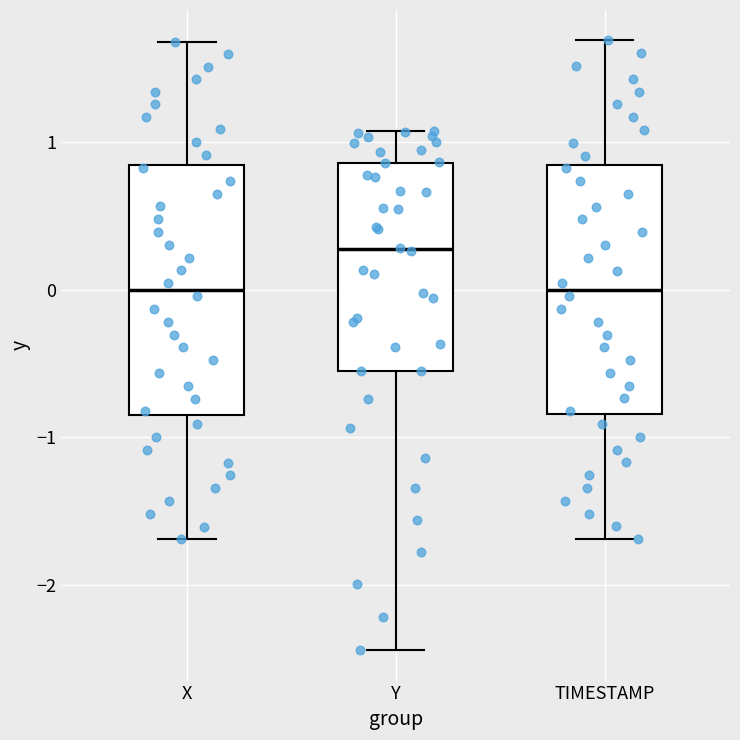

Reading left to right, transcribe this box plot: for each box, give where its median line is, the range the box spans, and where its two whiskers end, as read against the y-axis. The values are not printed on the chart, so give them approximately, as read against the axis.

X: median 0.0, box -0.8 to 0.8, whiskers -1.7 to 1.7
Y: median 0.3, box -0.6 to 0.9, whiskers -2.4 to 1.1
TIMESTAMP: median 0.0, box -0.8 to 0.8, whiskers -1.7 to 1.7